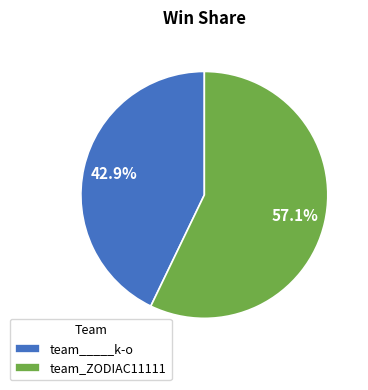

What is the ratio of the value at team_ZODIAC11111 to the value at team_____k-o?

1.3